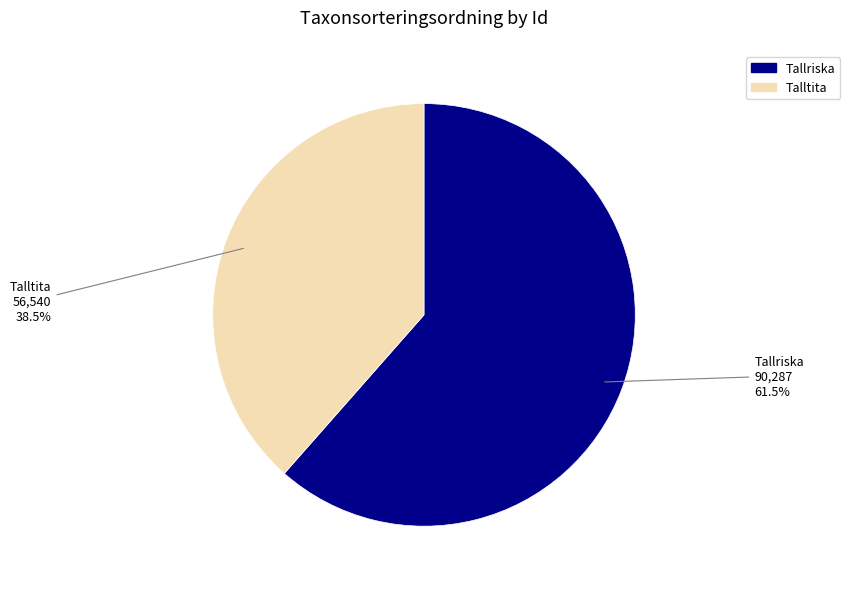

Does any single category account for the majority?

Yes